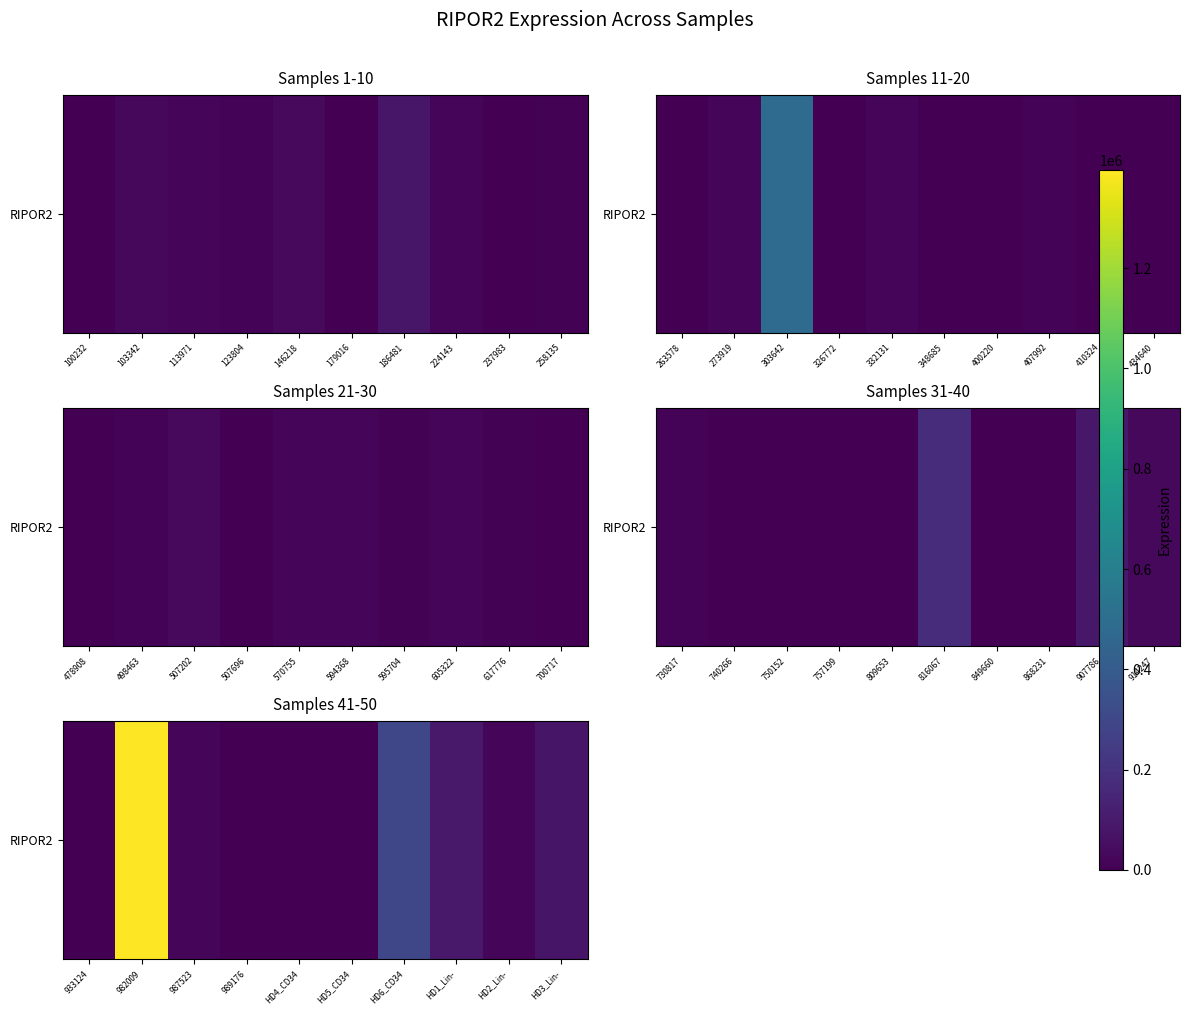

True or false: the data shows 23974 at 987523.

True